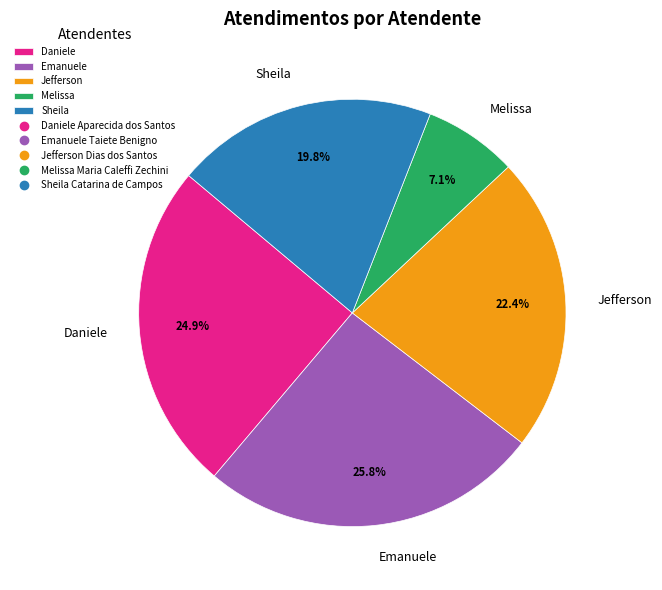

Does any single category account for the majority?

No